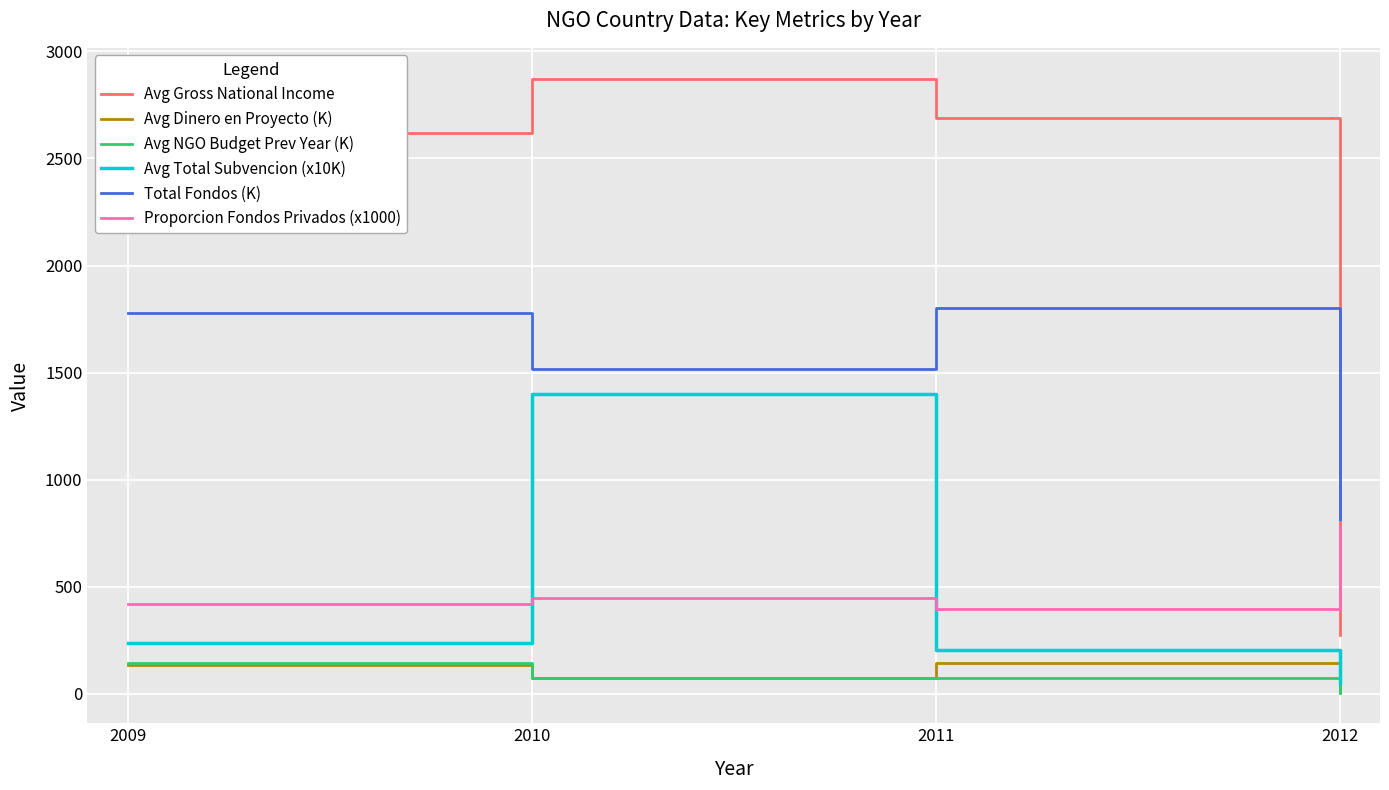

Which series has the largest range (max minus min)?

Avg Gross National Income